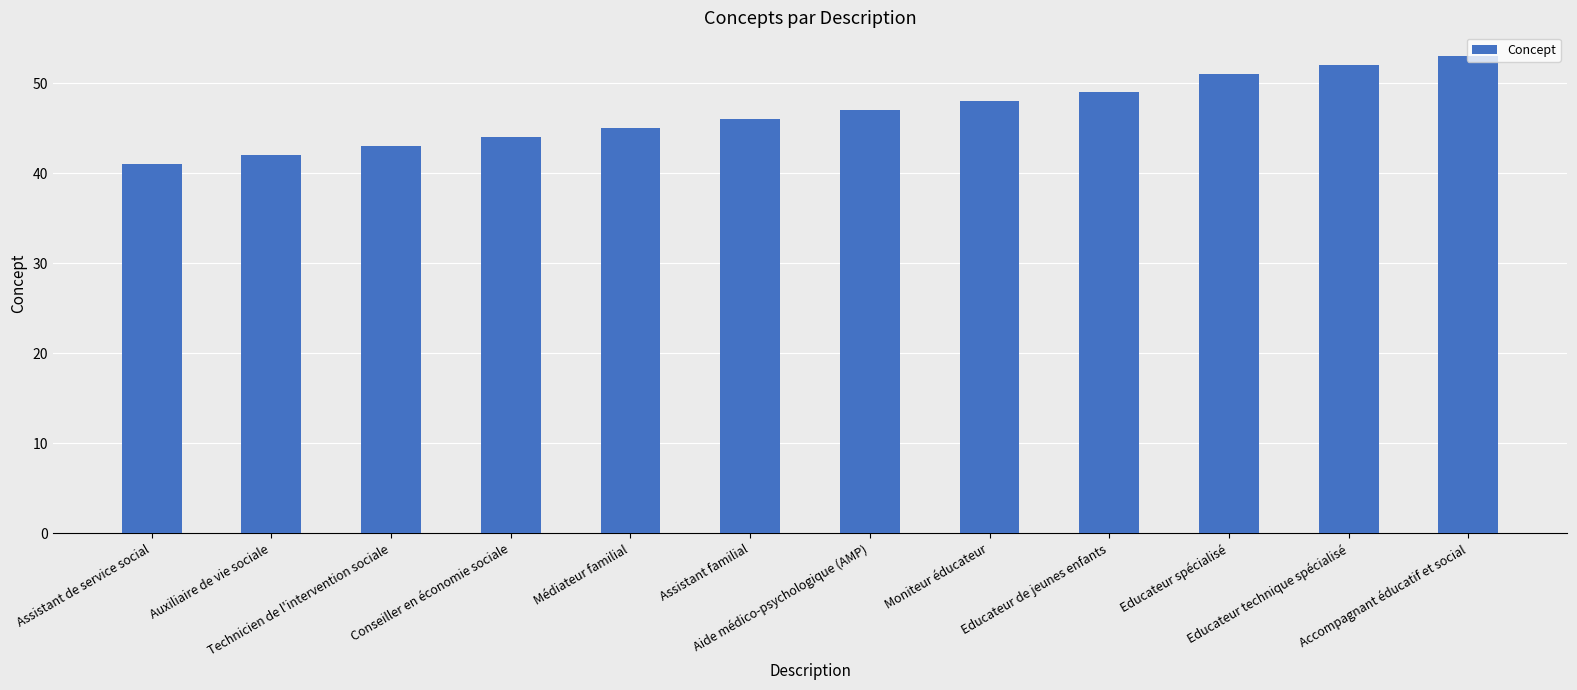

What is the smallest value displayed?

41